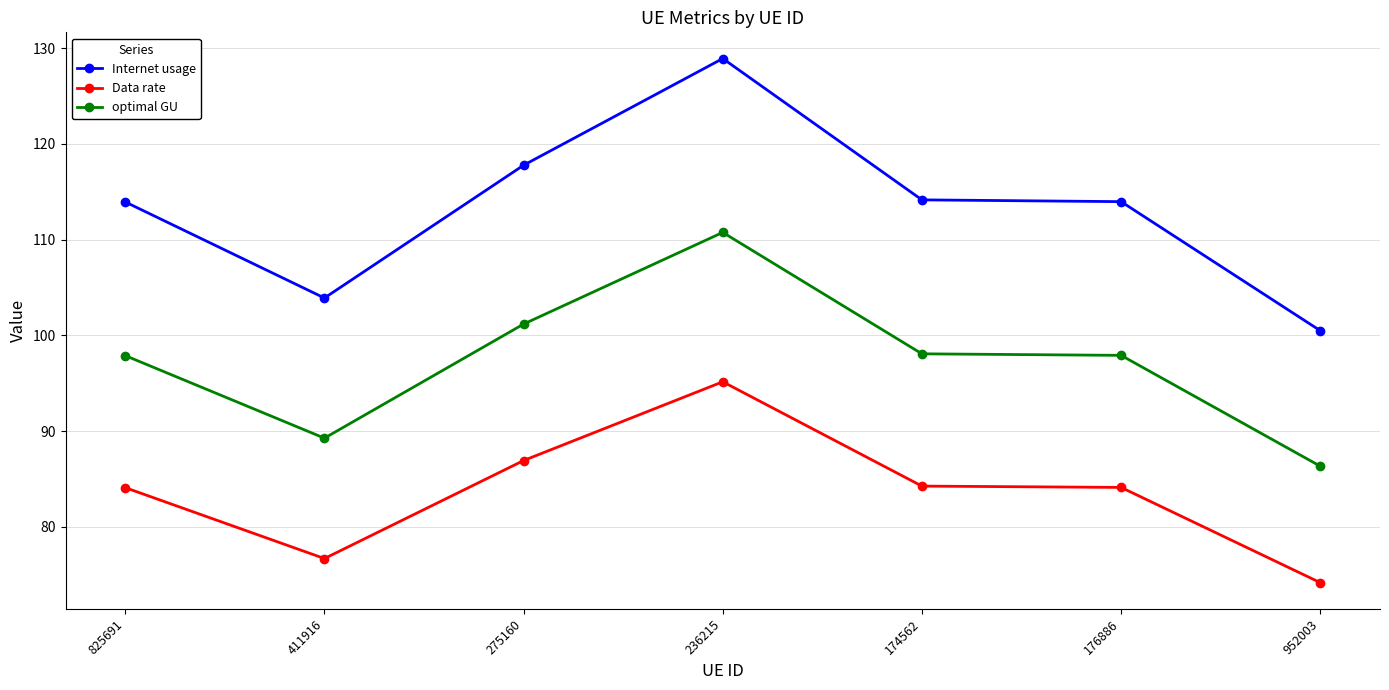

True or false: Internet usage and optimal GU cross at least once.

False